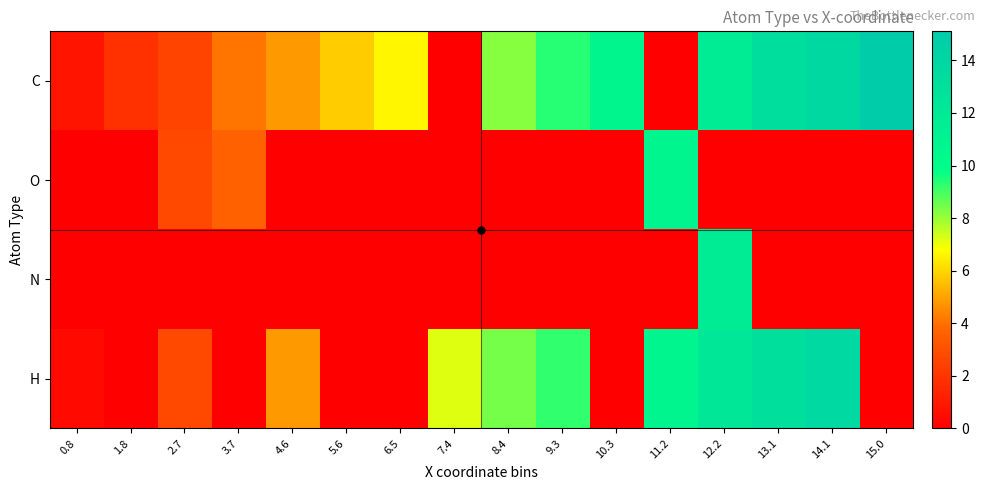

Which series has the largest total across all categories?

C